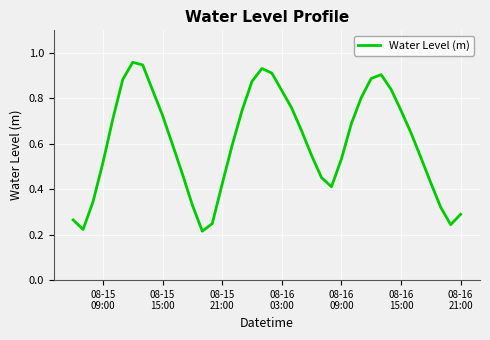

What is the average value?

0.6